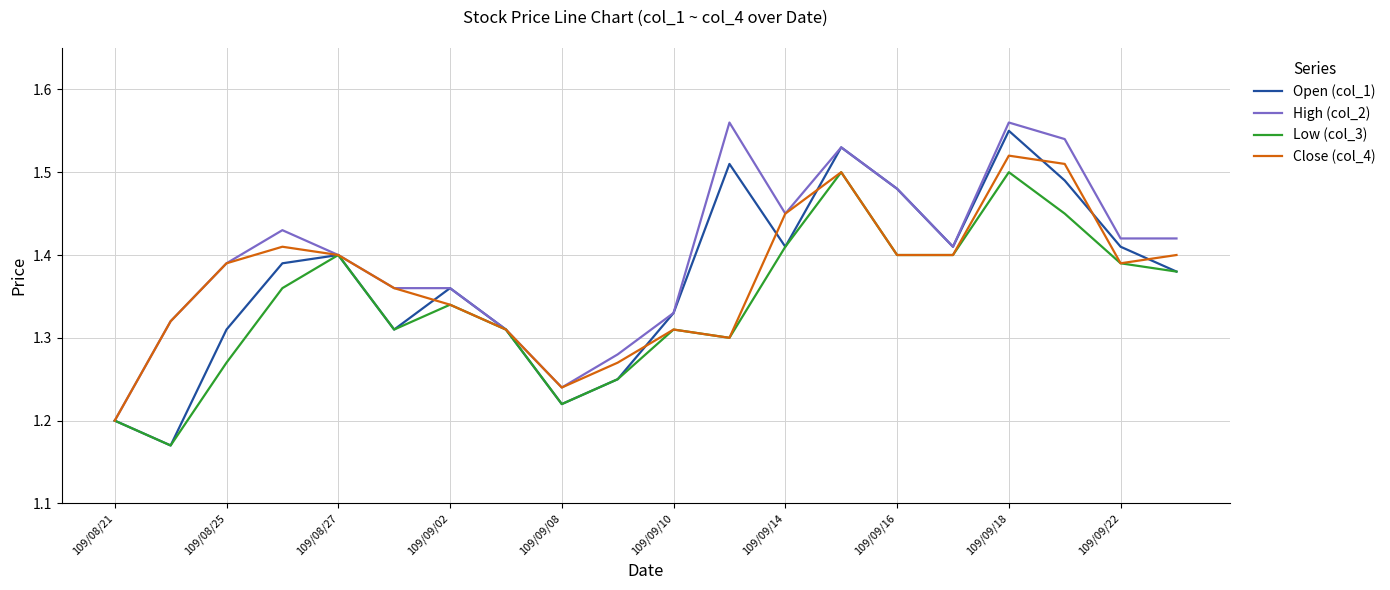

Does the chart have visible grid lines?

Yes